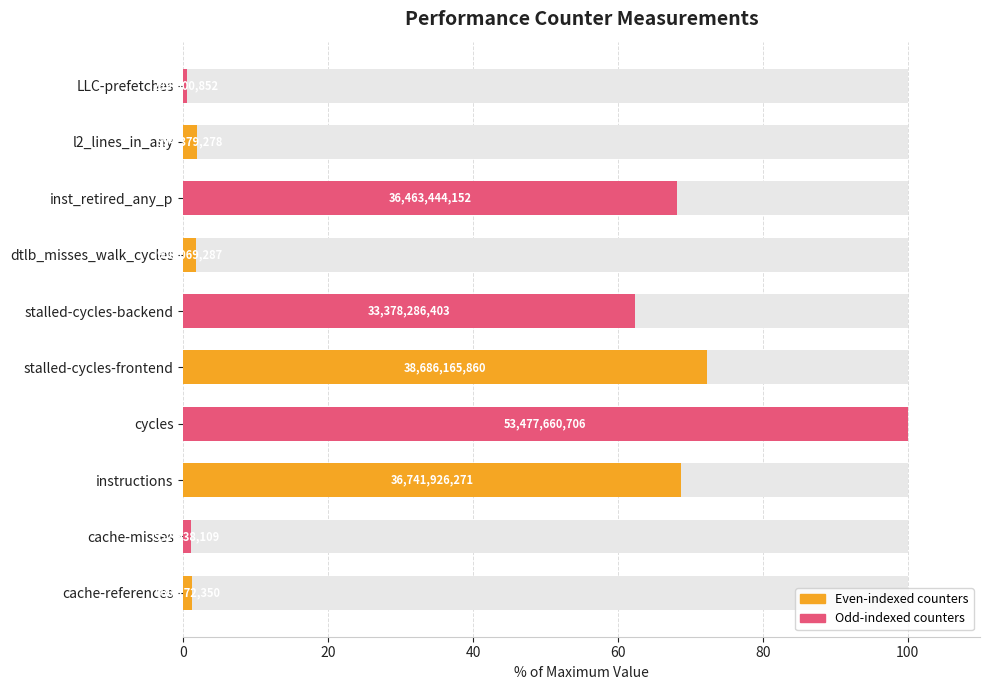

What is the change in value from instructions to stalled-cycles-backend?

-6.3